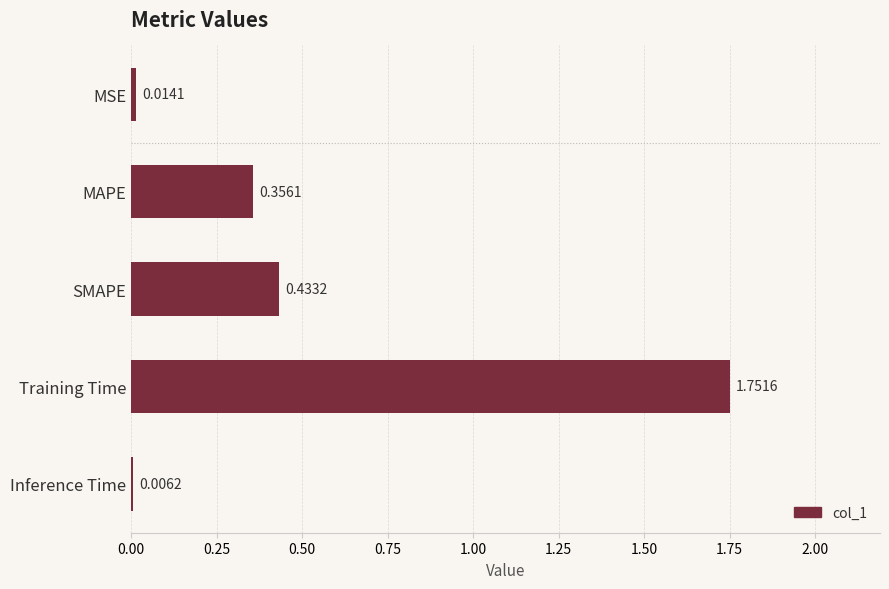

What is the sum of all values?

2.6